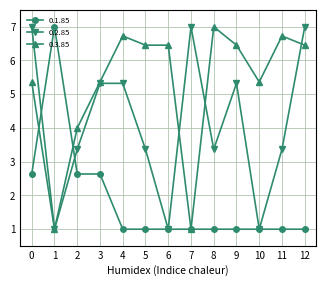

How many lines are shown in the chart?

3